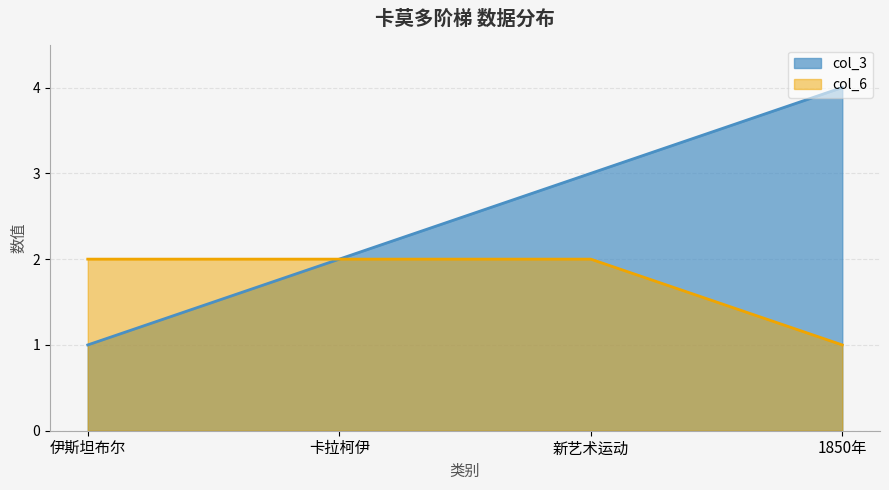

Reading left to right, what are all the values shown in this chart?

col_3: 伊斯坦布尔=1	卡拉柯伊=2	新艺术运动=3	1850年=4
col_6: 伊斯坦布尔=2	卡拉柯伊=2	新艺术运动=2	1850年=1